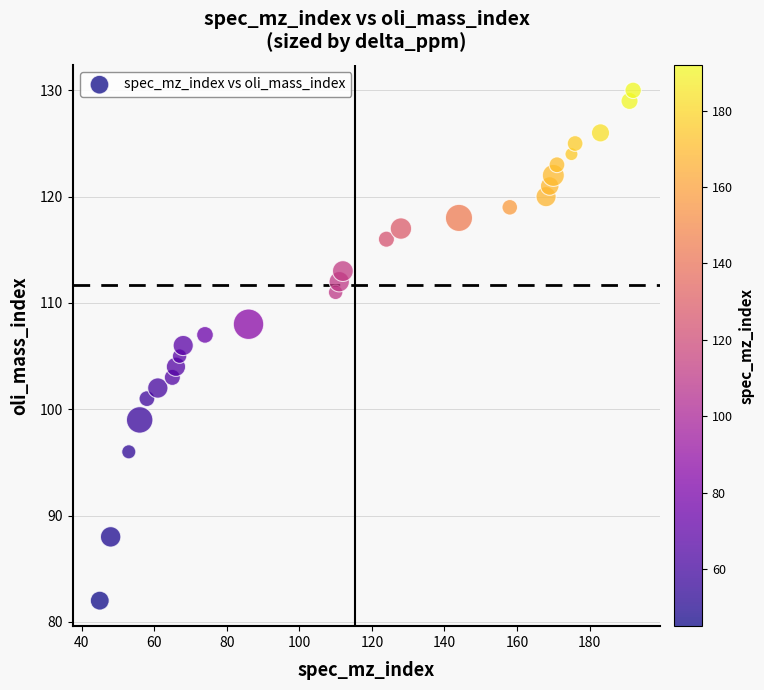

What is the range of Y values (max minus min)?

48